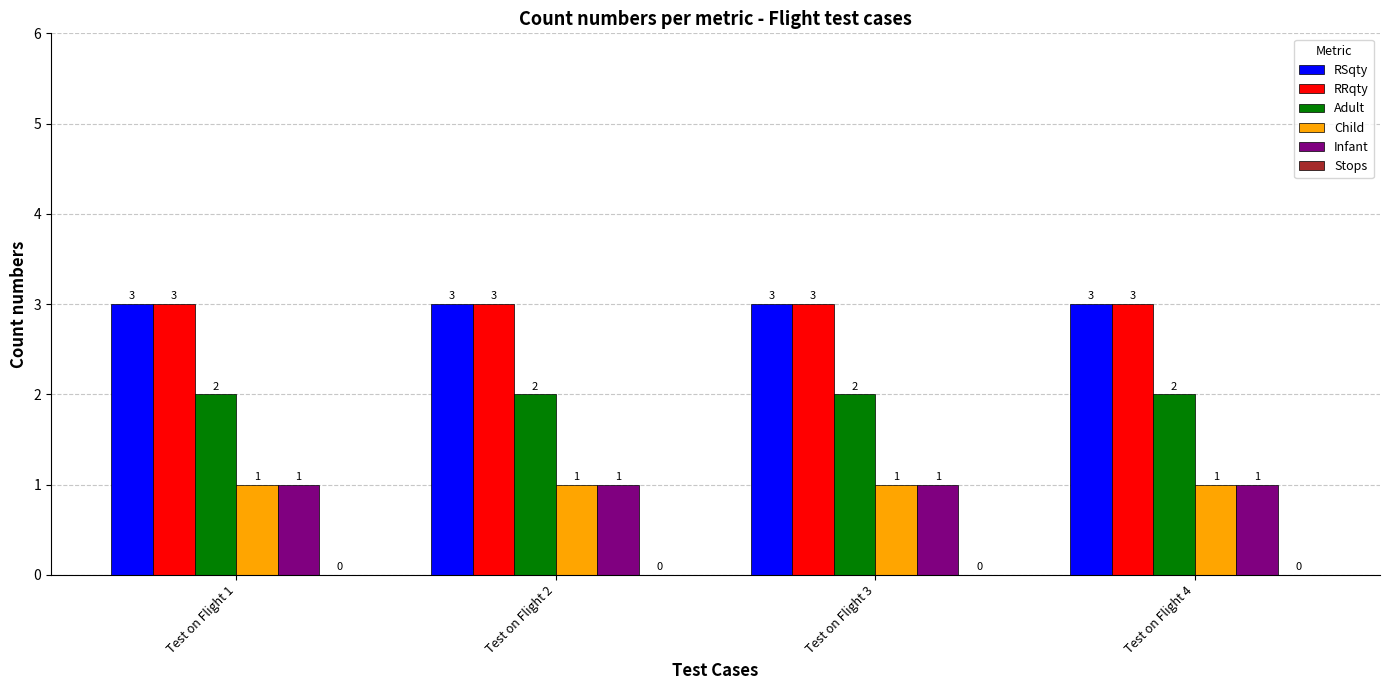

The value of Adult at Test on Flight 4 is 0. True or false?

False